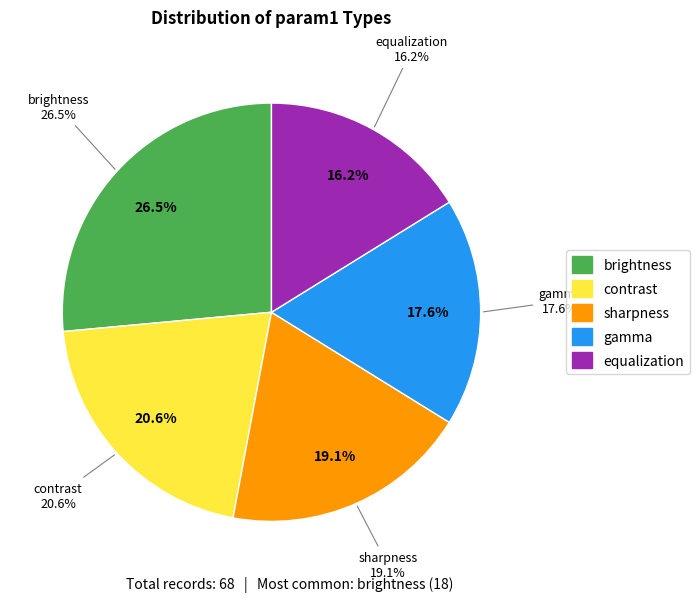

Combined, do contrast and brightness account for over 50%?

No